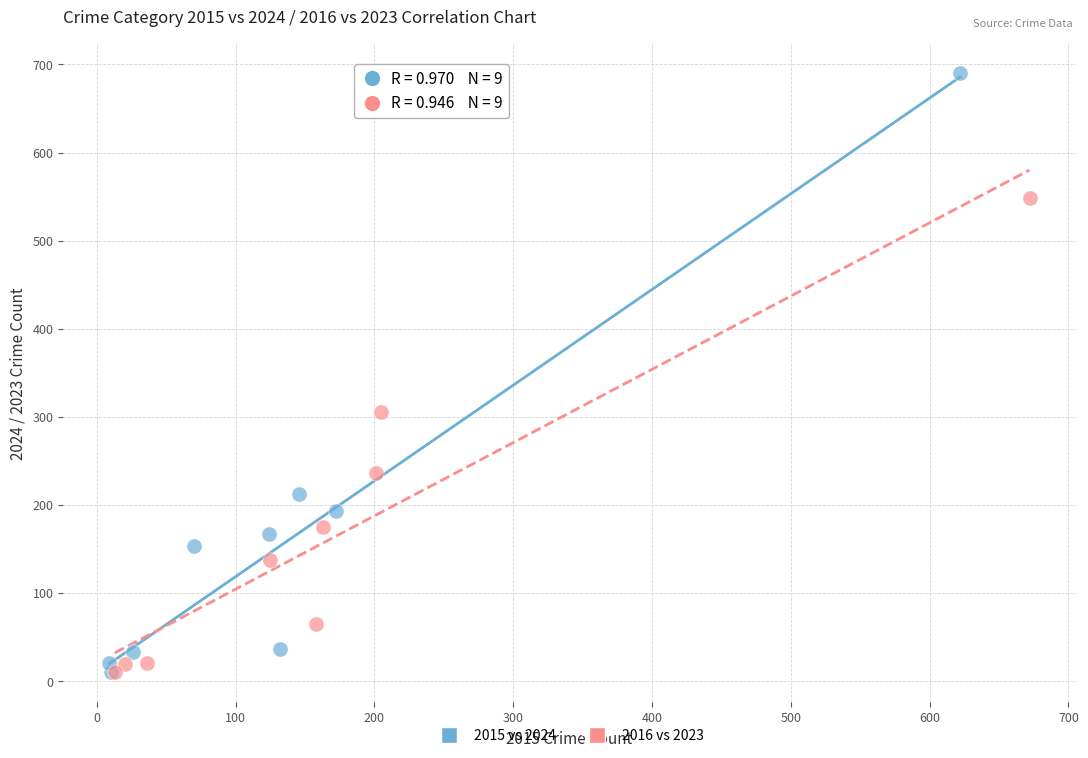

Which series reaches the maximum Y coordinate?

2015 vs 2024